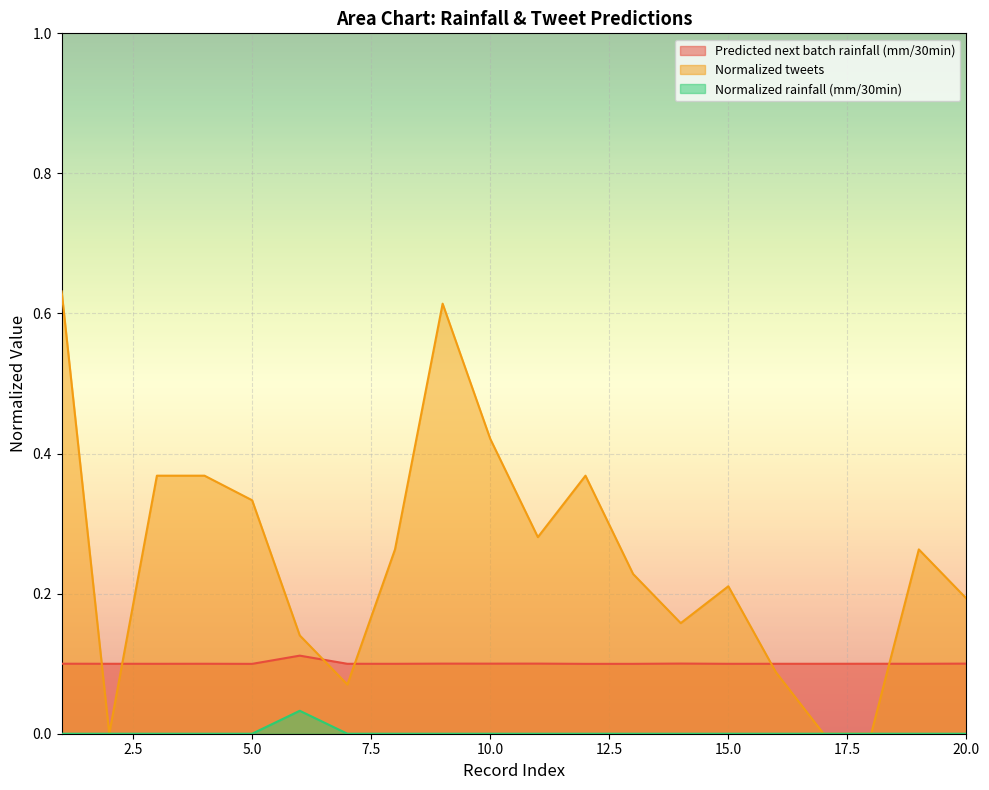

Which series changed the most between 7 and 18?

Normalized tweets